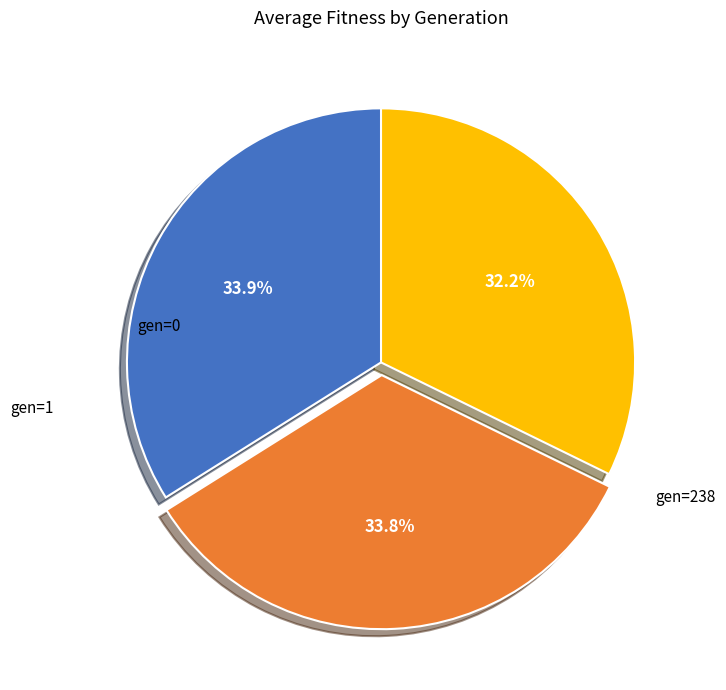

Is there any slice that represents more than half of the pie?

No